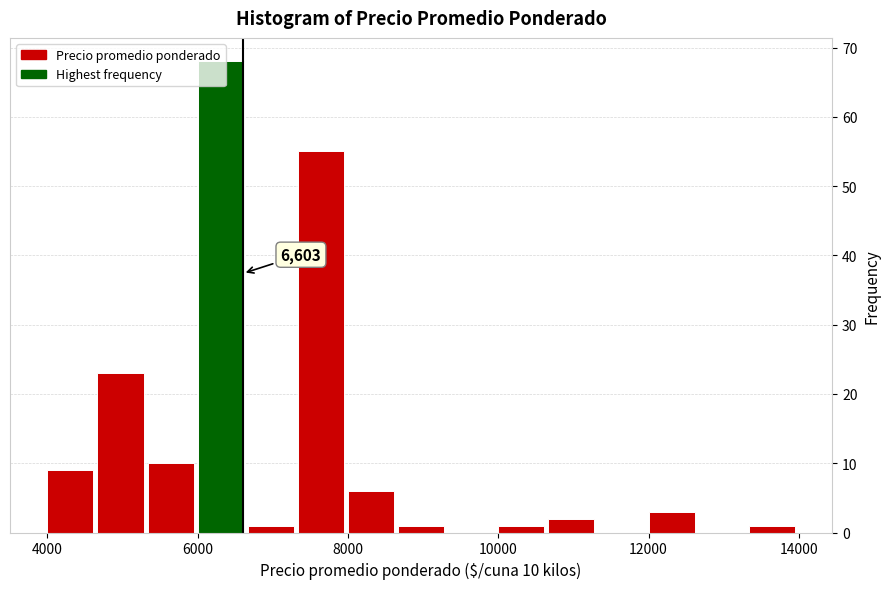

Read against the x-axis, roughly where is the centre of the tallest bar?

6400